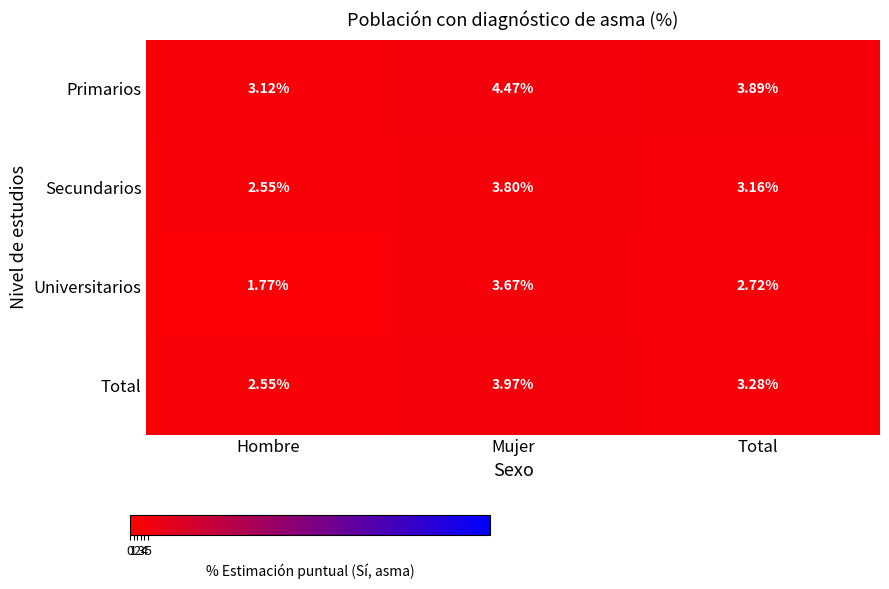

Which series changed the most between Hombre and Total?

Universitarios